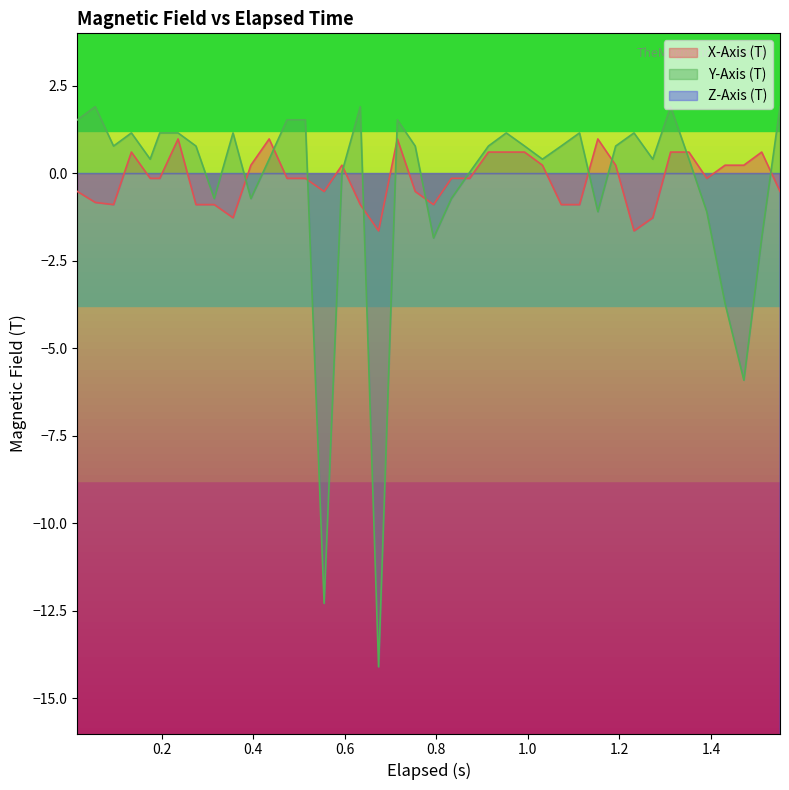

How many values in X-Axis (T) are above zero?

17